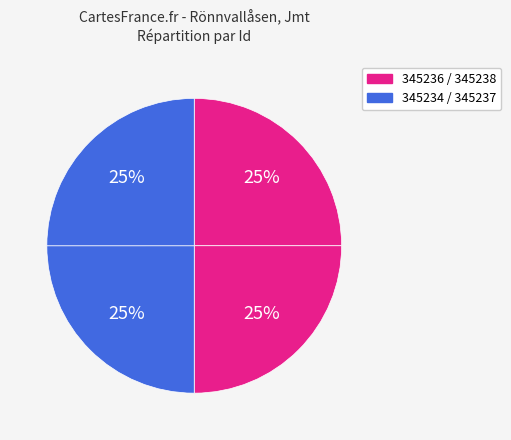

What is the smallest slice in the pie chart?

345234